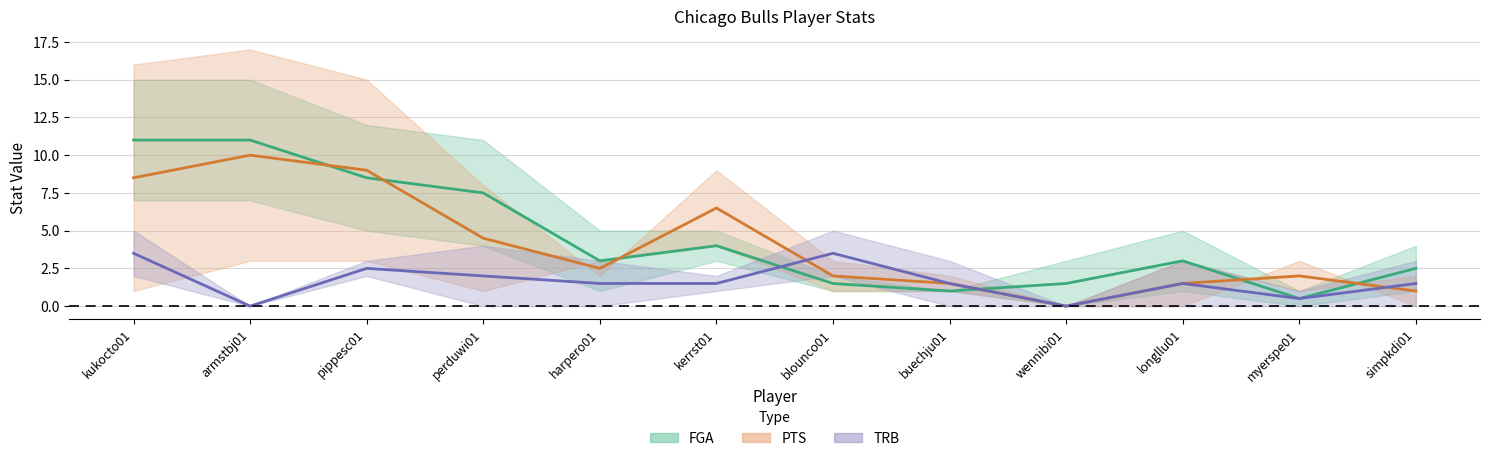

Count the TRB (mid) values in the range 1 to 2.

6